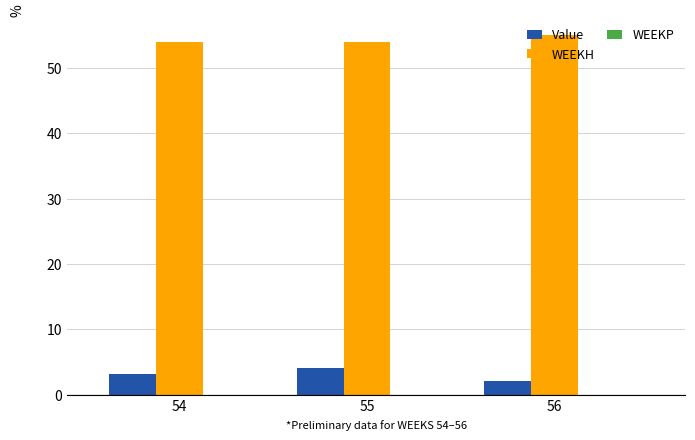

Between 55 and 56, which series saw the biggest shift?

Value